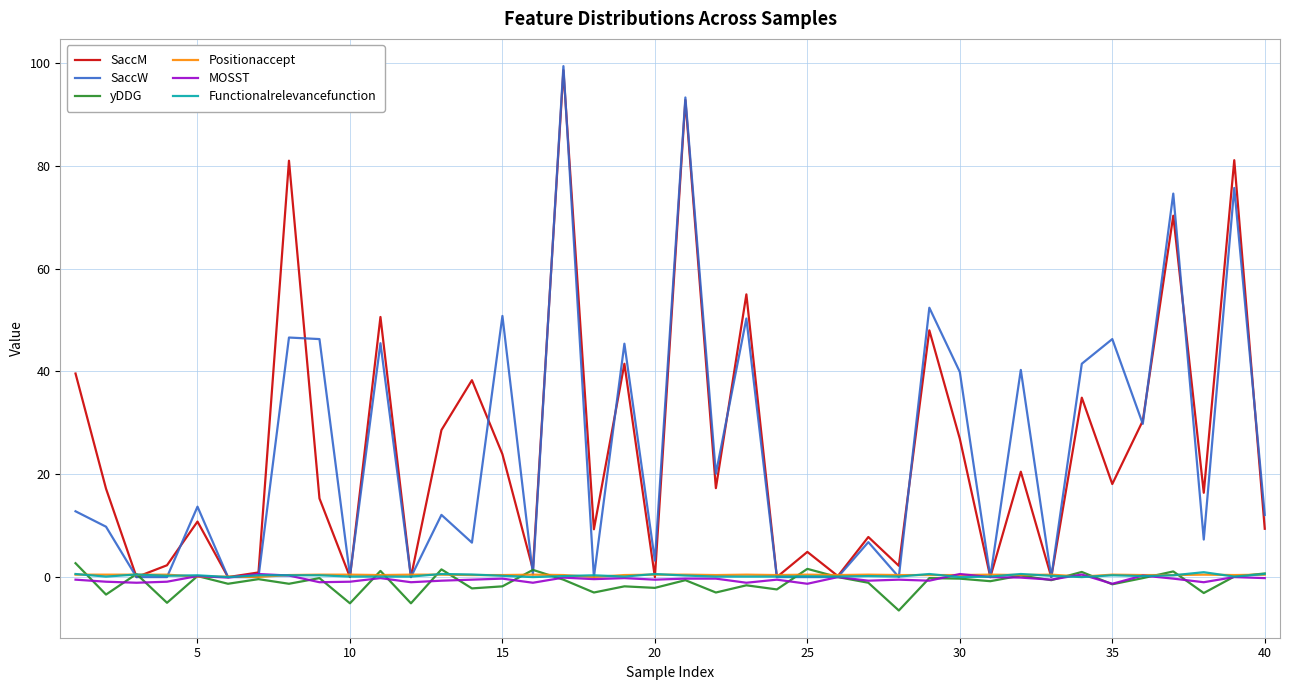

Which series has the widest spread of values?

SaccW